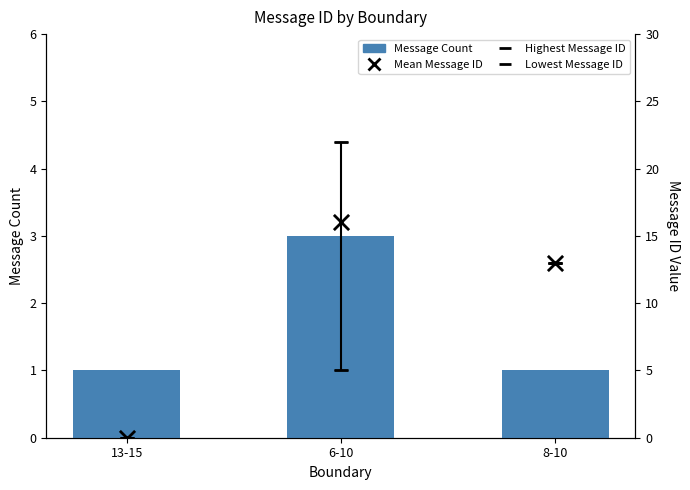

Which series contains the highest Y value?

Highest Message ID